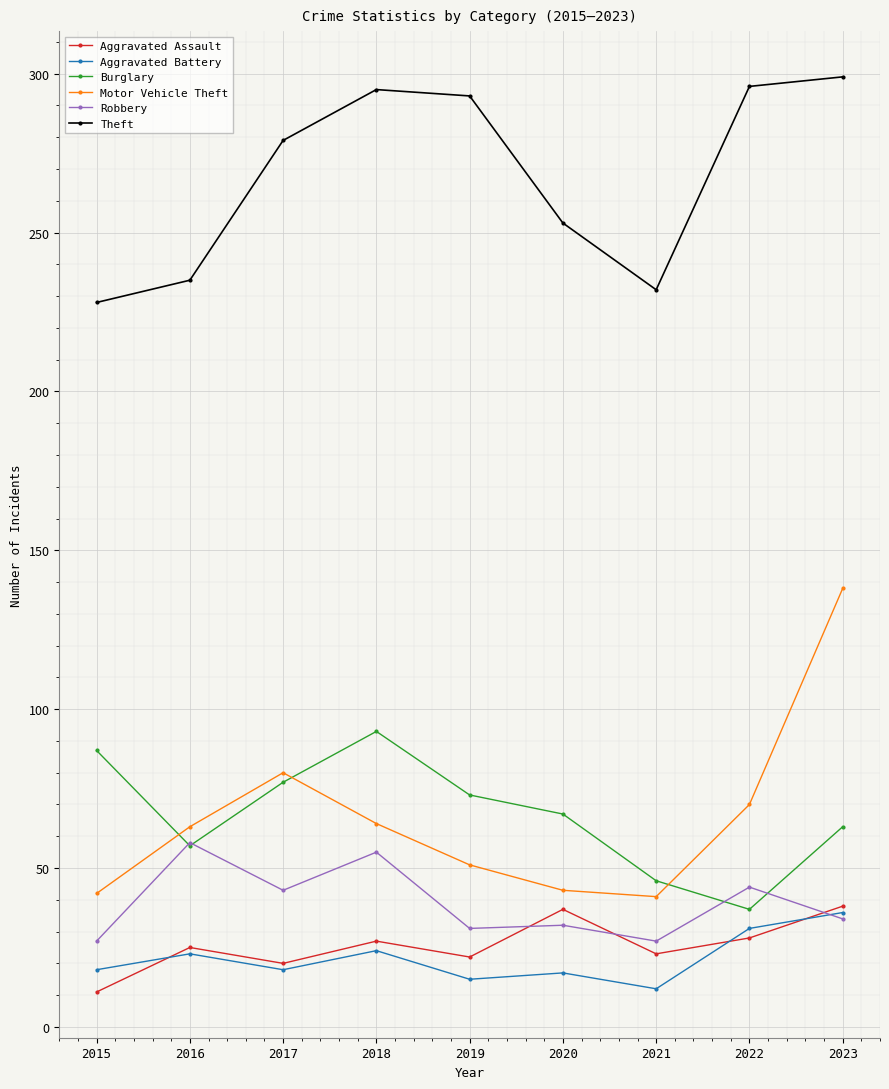

Rank the series at 2018 from lowest to highest value.

Aggravated Battery, Aggravated Assault, Robbery, Motor Vehicle Theft, Burglary, Theft